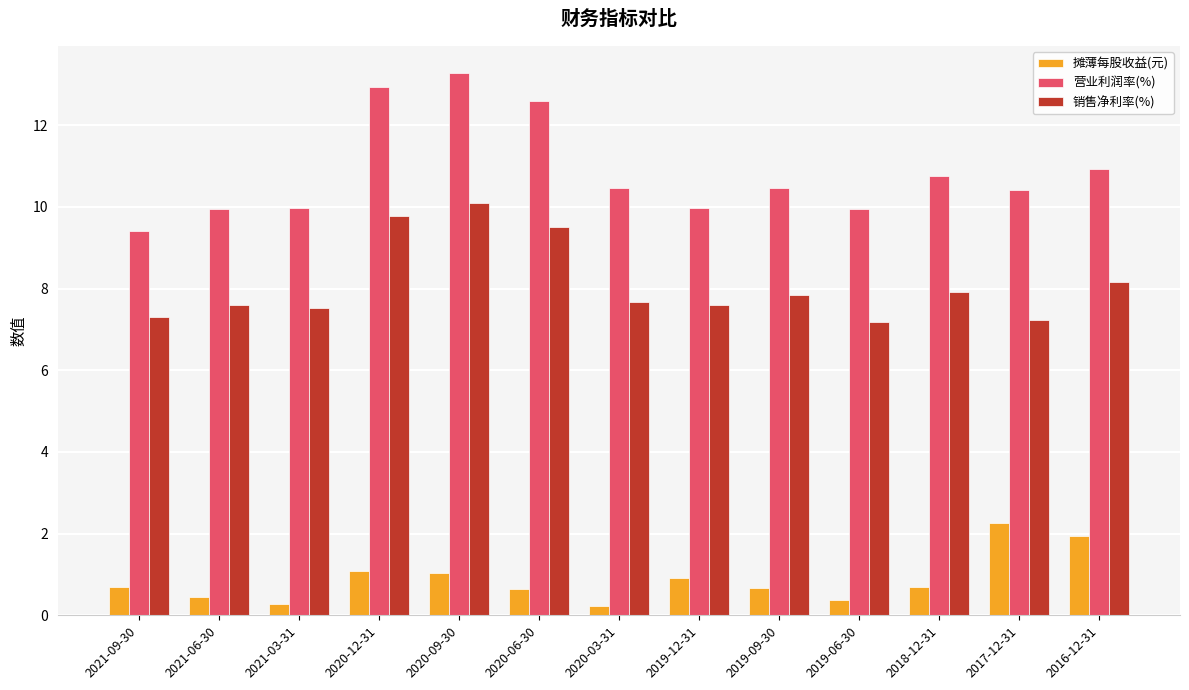

What position from the right is 2021-03-31?

11